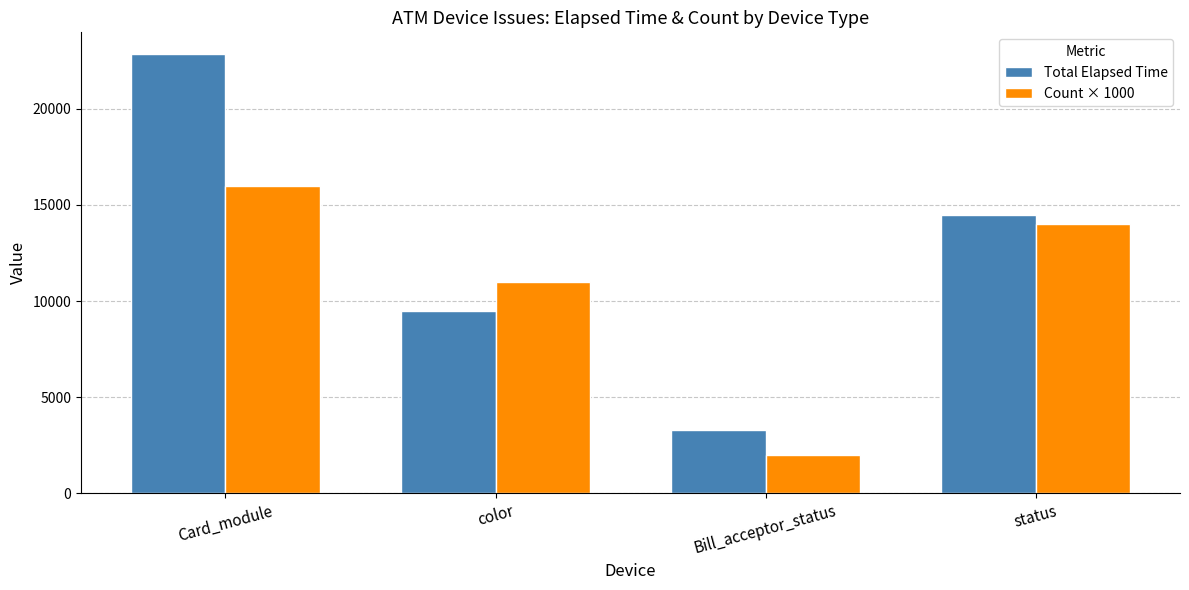

What is the minimum value shown in the chart?

2000